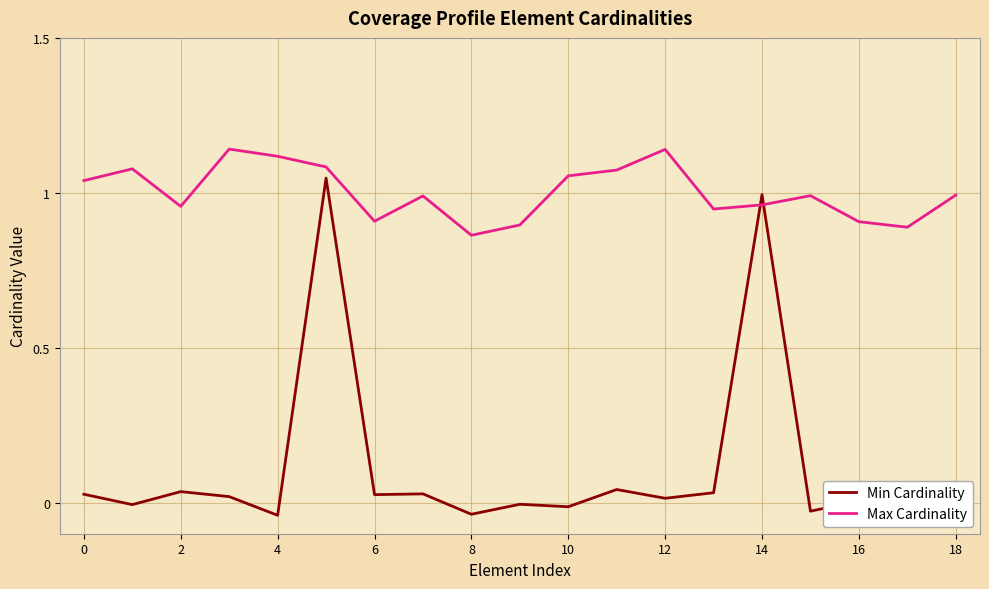

What are all the series names shown in the legend?

Min Cardinality, Max Cardinality